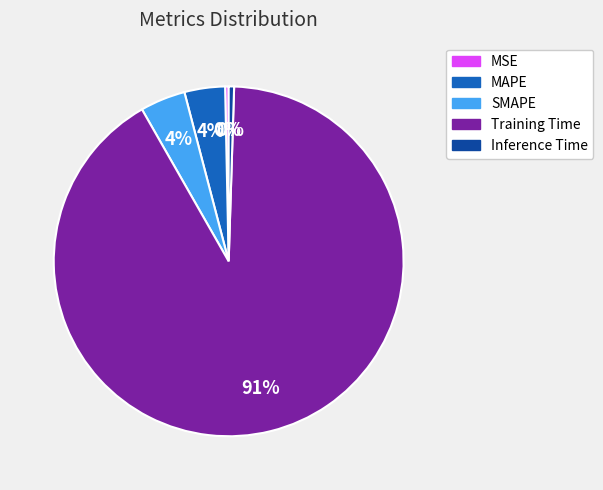

Which category has the biggest portion of the pie?

Training Time